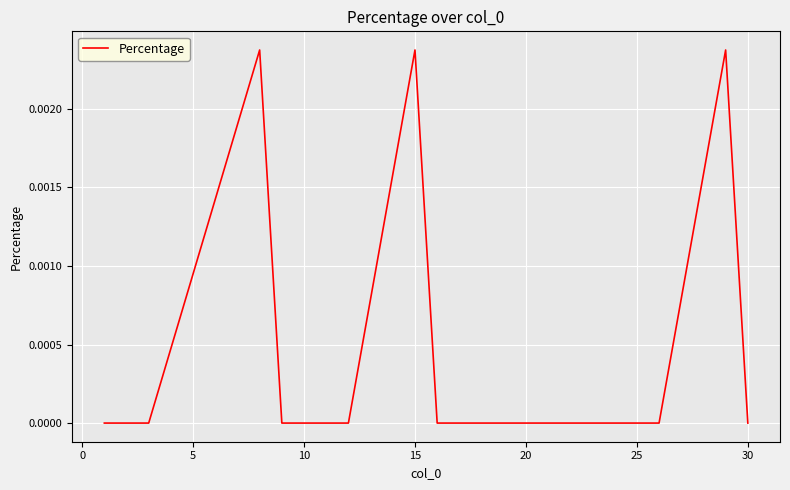

How many distinct data groups are displayed?

1